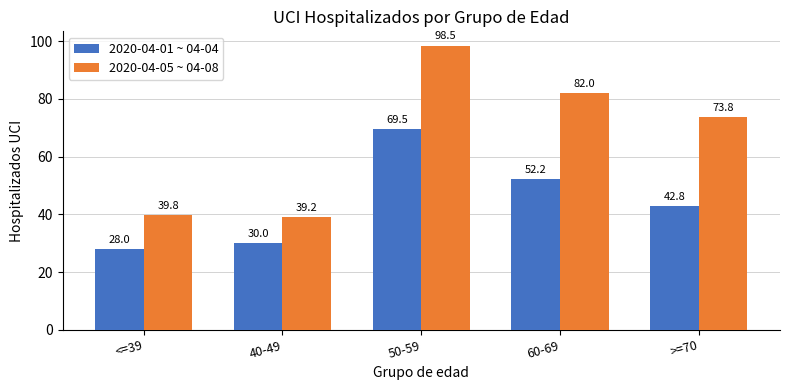

Reading left to right, list all the values displayed in this chart.

2020-04-01 ~ 04-04: <=39=28.0	40-49=30.0	50-59=69.5	60-69=52.2	>=70=42.8
2020-04-05 ~ 04-08: <=39=39.8	40-49=39.2	50-59=98.5	60-69=82.0	>=70=73.8